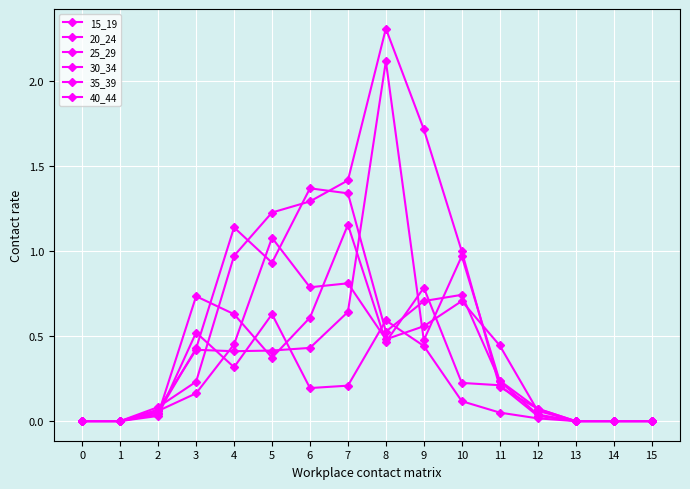

Where is the first local minimum for 25_29?

5